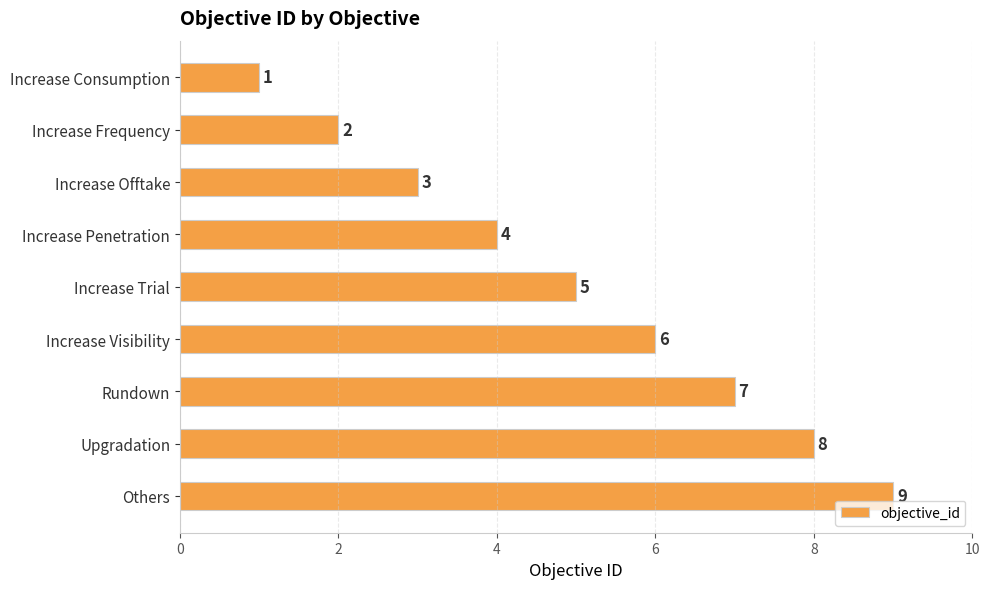

Rank the categories by value from highest to lowest.

Others, Upgradation, Rundown, Increase Visibility, Increase Trial, Increase Penetration, Increase Offtake, Increase Frequency, Increase Consumption